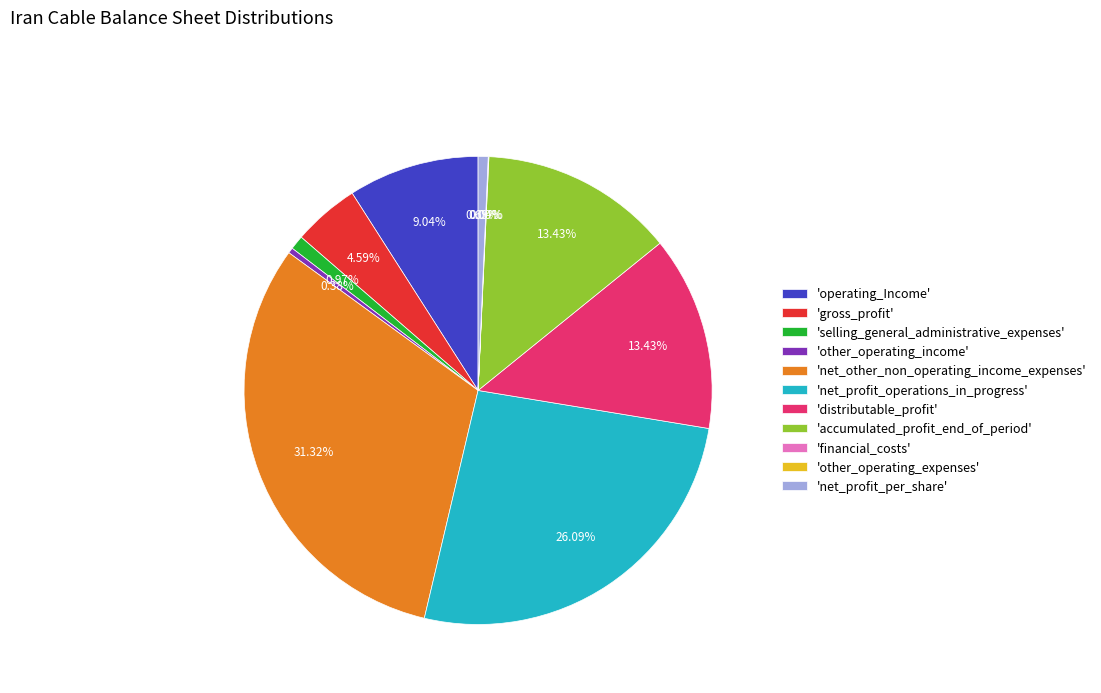

Which has a higher value, 'accumulated_profit_end_of_period' or 'net_other_non_operating_income_expenses'?

'net_other_non_operating_income_expenses'